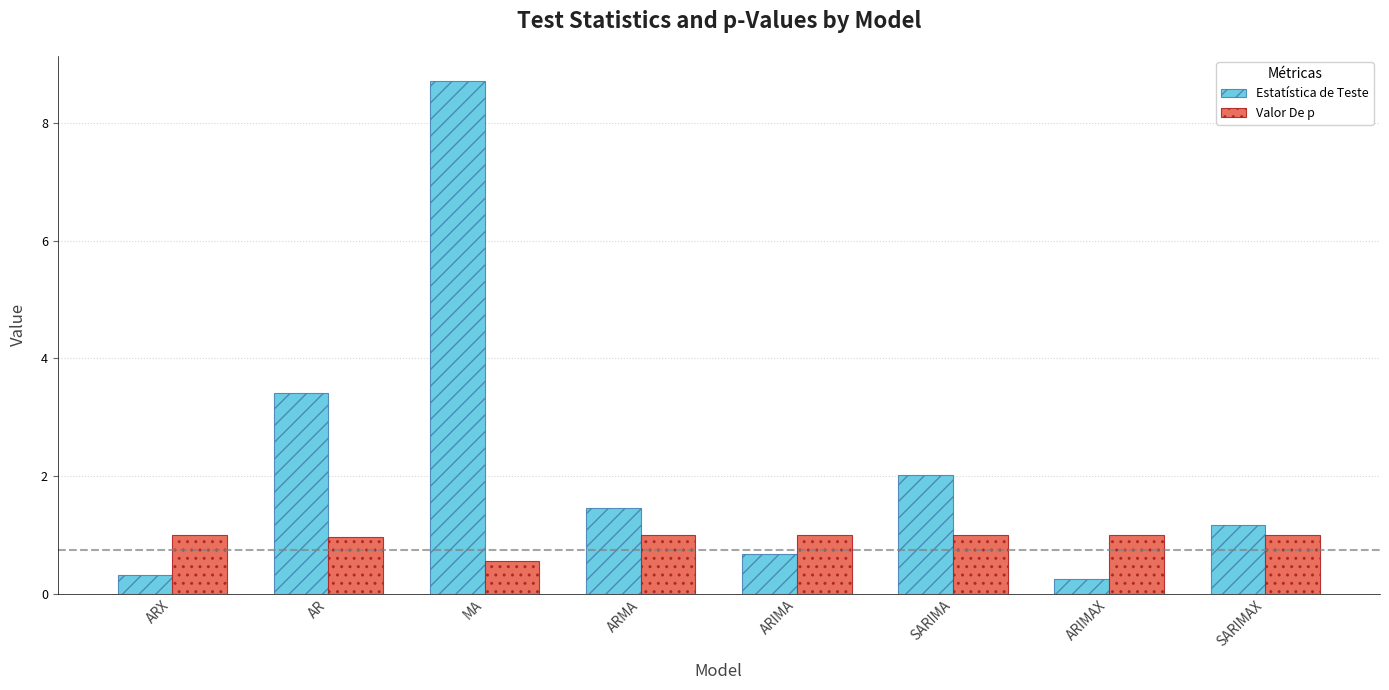

Reading left to right, transcribe all the data shown in this chart.

Estatística de Teste: ARX=0.3	AR=3.4	MA=8.7	ARMA=1.5	ARIMA=0.7	SARIMA=2.0	ARIMAX=0.3	SARIMAX=1.2
Valor De p: ARX=1.0	AR=1.0	MA=0.6	ARMA=1.0	ARIMA=1.0	SARIMA=1.0	ARIMAX=1.0	SARIMAX=1.0